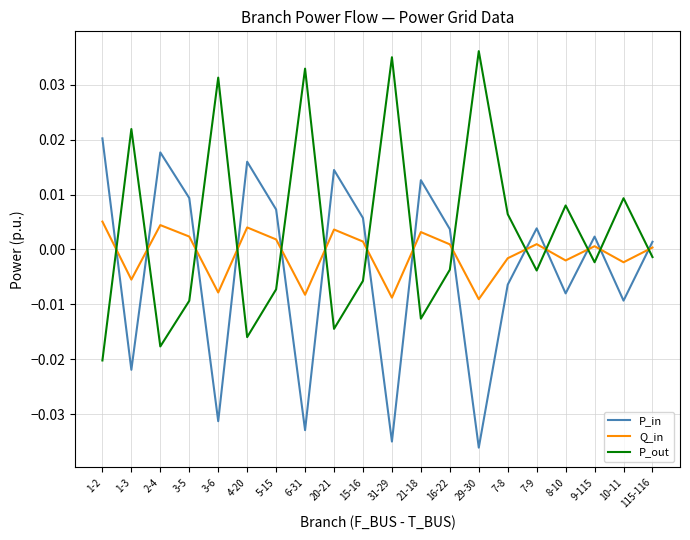

At how many categories does at least one series exceed 0?

20